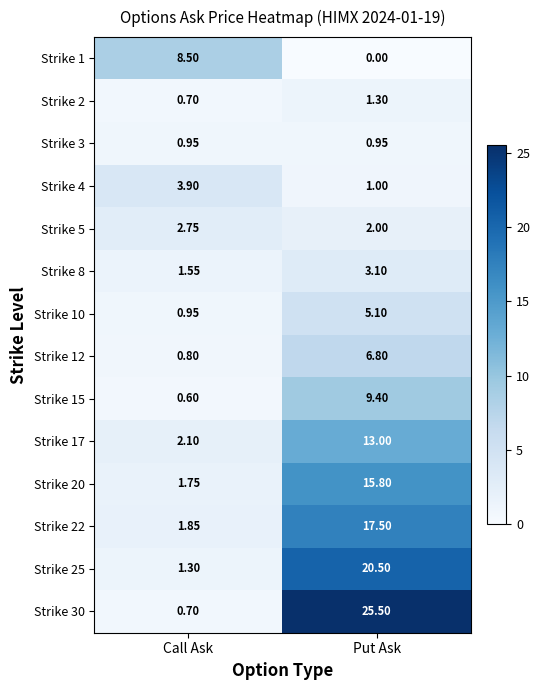

Which series has the largest total across all categories?

Strike 30